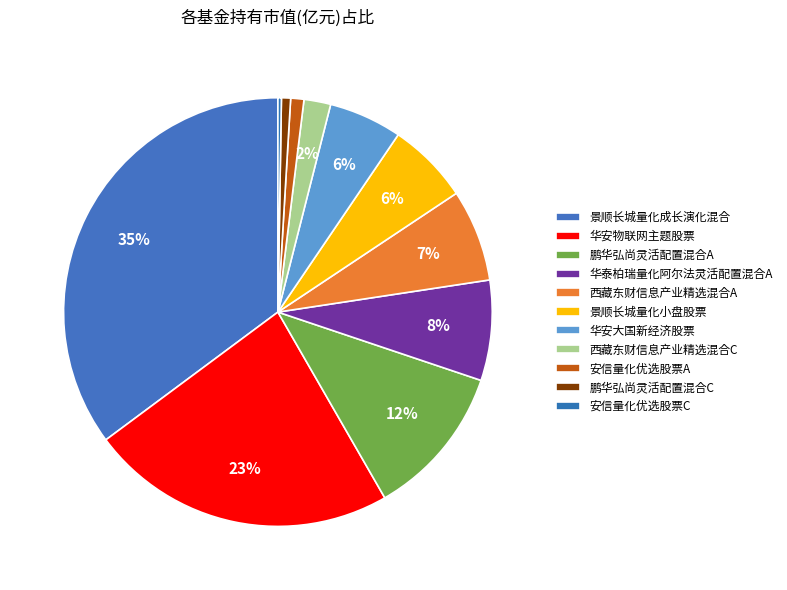

The 华安物联网主题股票 slice represents 34% of the pie. True or false?

False